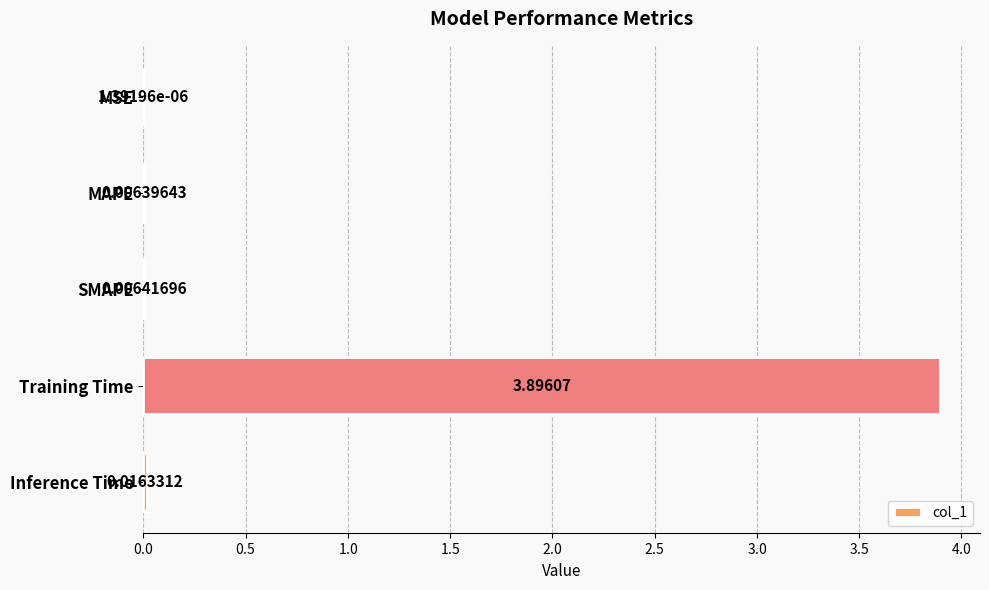

Between Training Time and MSE, which is larger?

Training Time